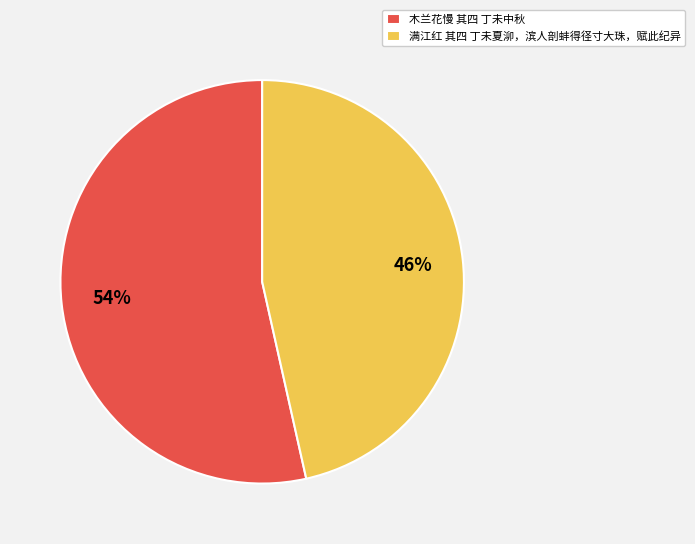

Which has a higher value, 满江红 其四 丁未夏泖，滨人剖蚌得径寸大珠，赋此纪异 or 木兰花慢 其四 丁未中秋?

木兰花慢 其四 丁未中秋